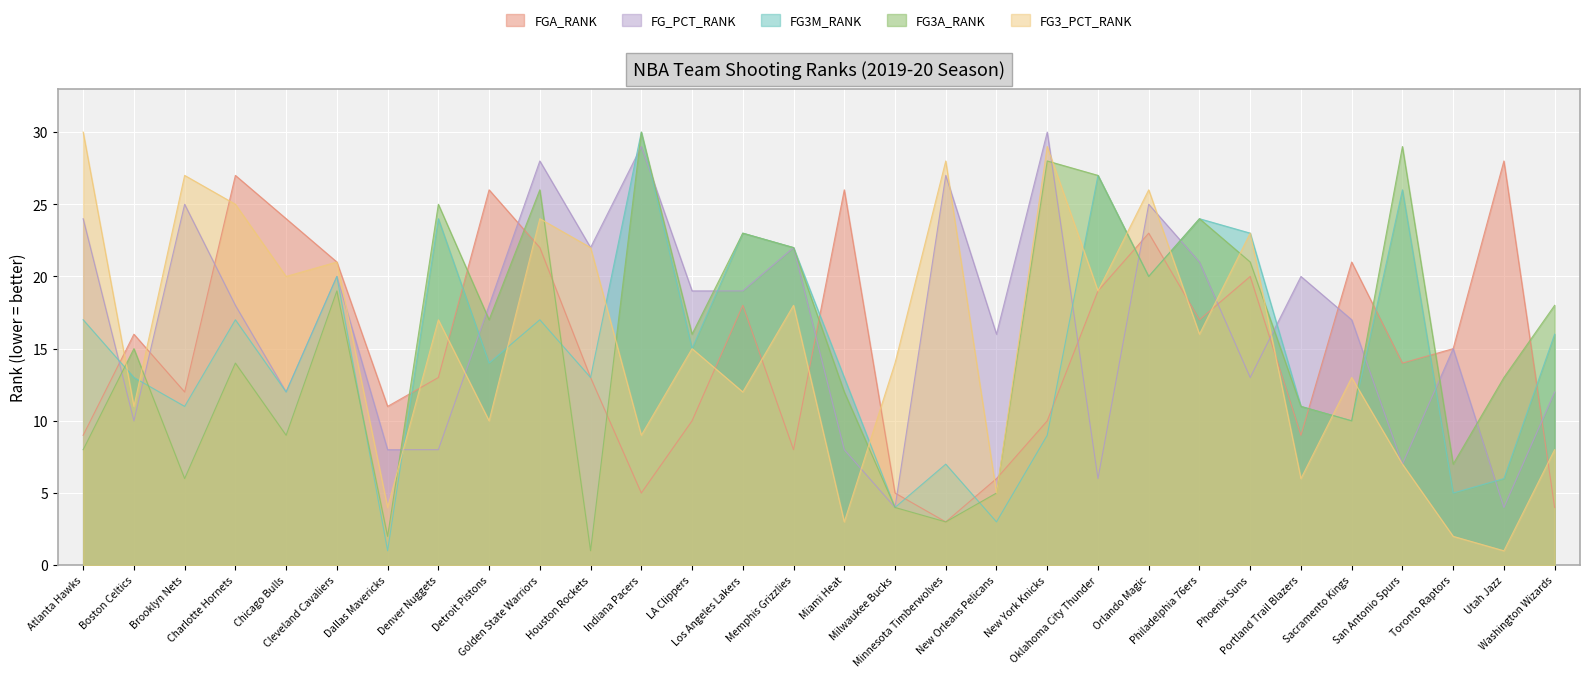

What is the minimum value for FG3A_RANK?

1